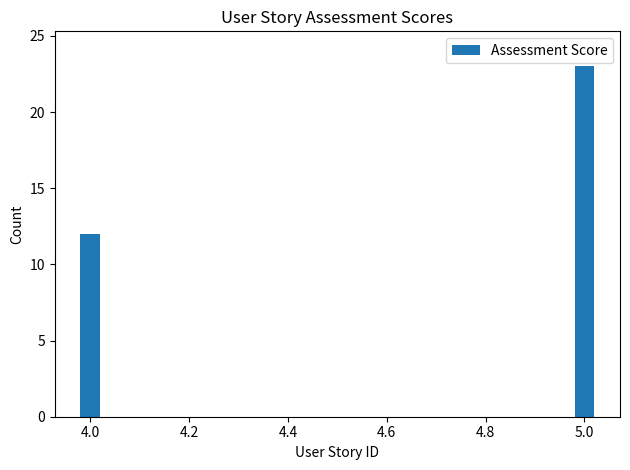

List the labels in order of value, largest first.

5.0, 4.0